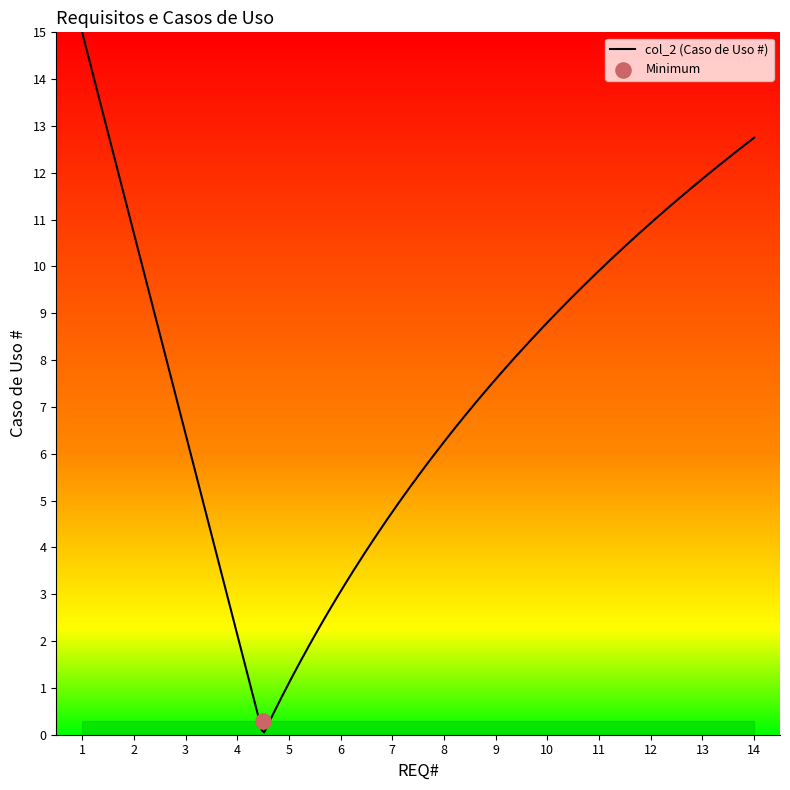

What is the change in value from 2 to 13?

+11